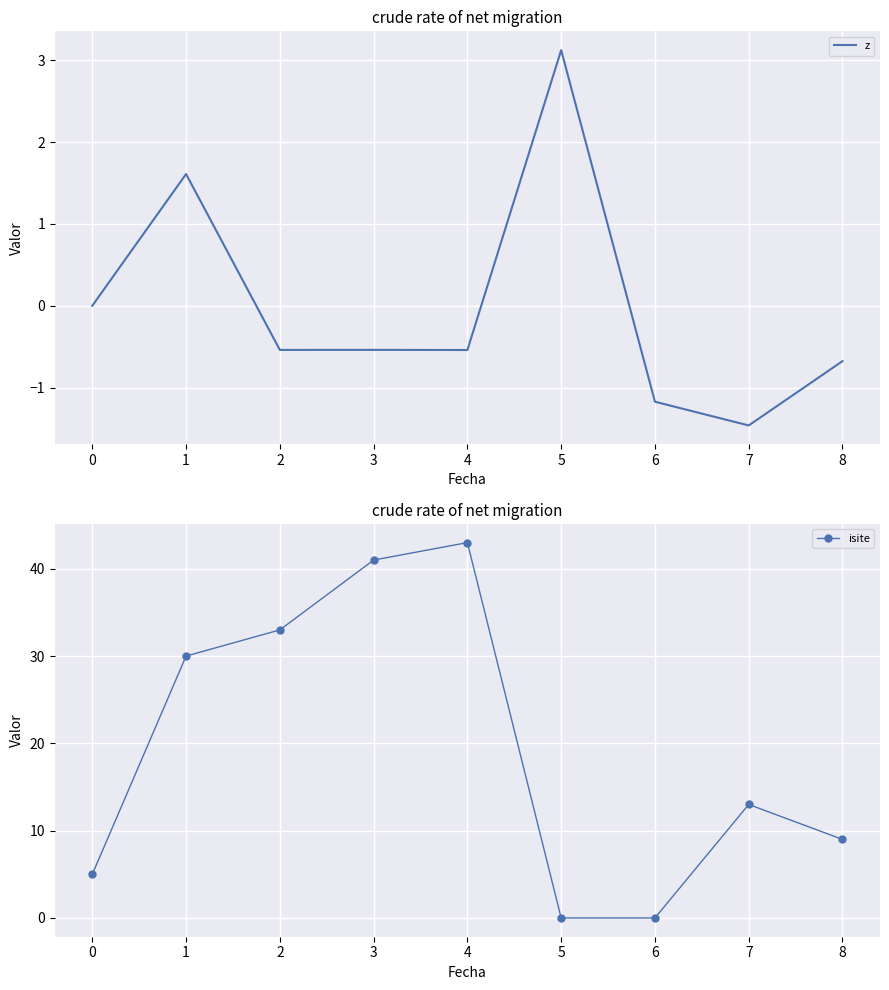

Which series has the largest range (max minus min)?

isite